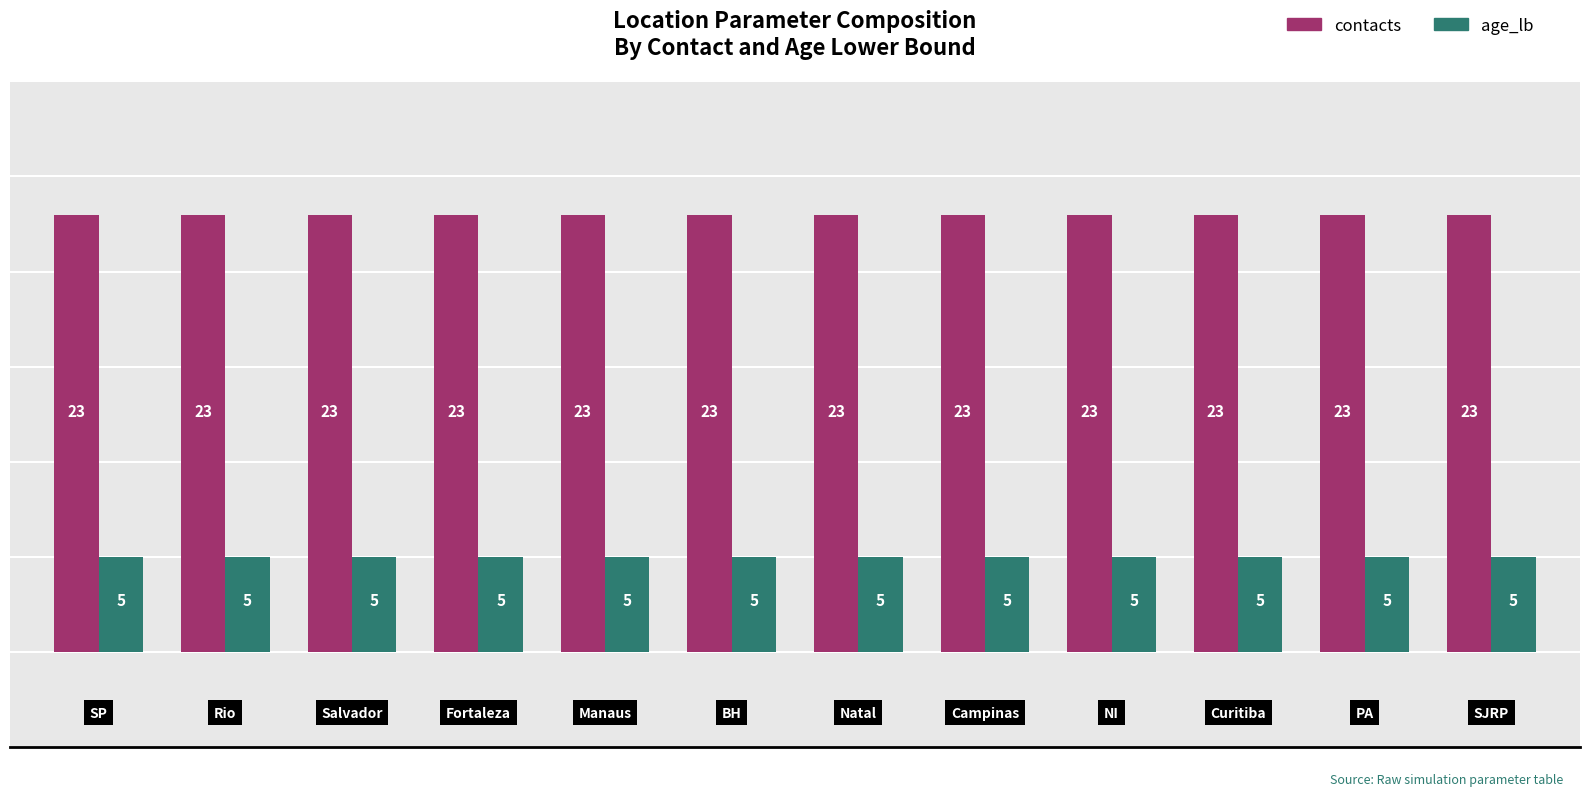

List the series in order of their peak value, highest first.

contacts, age_lb